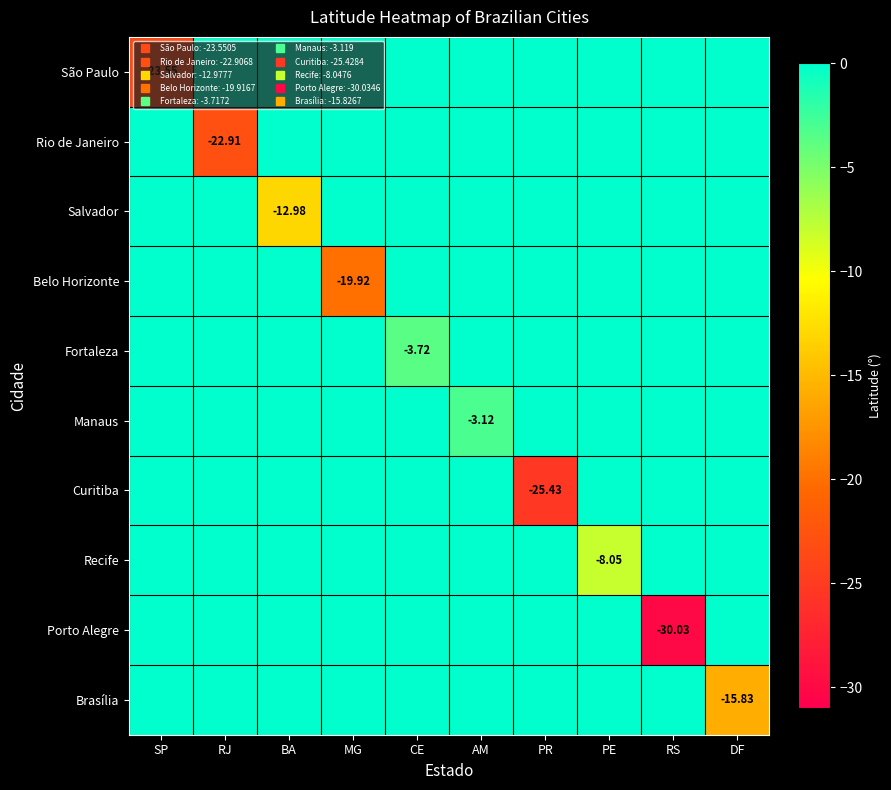

At which category is the sum across all series the highest?

AM